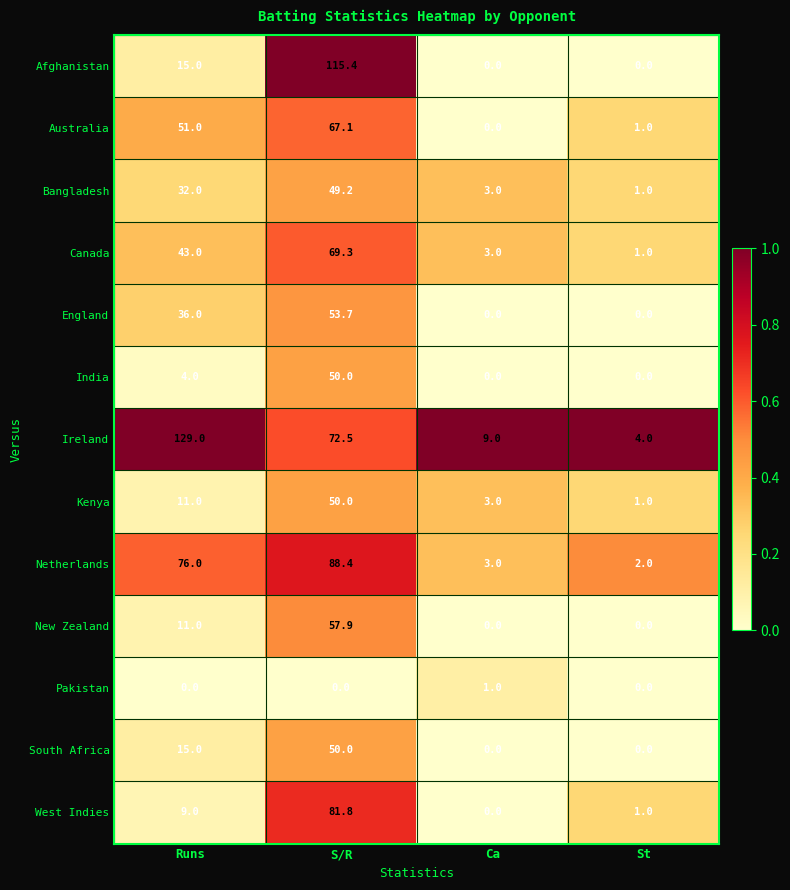

What value does the Ireland series have at Ca?

9.0